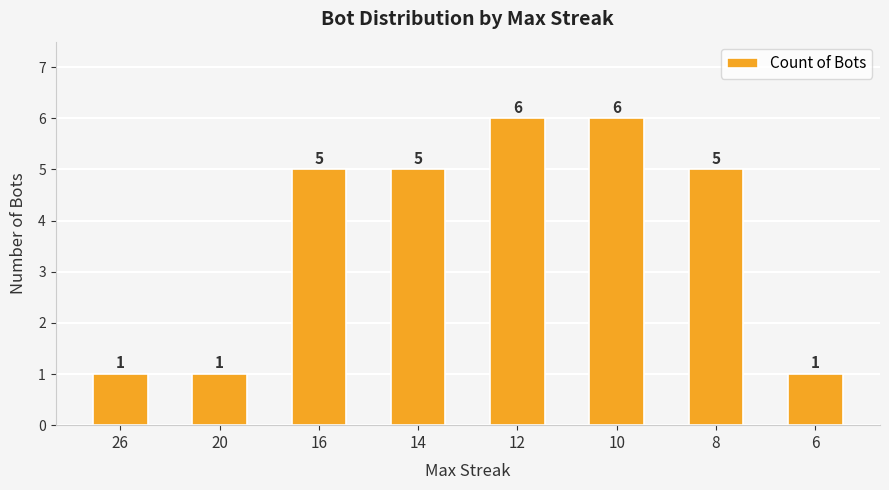

Reading right to left, list all the values displayed in this chart.

1	5	6	6	5	5	1	1